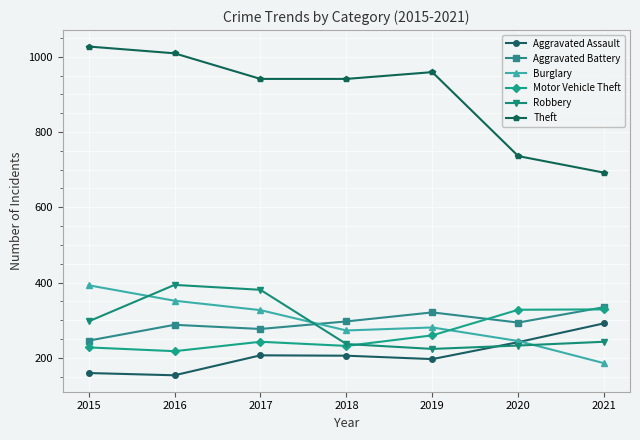

True or false: Theft has more than 0 points higher than both neighbors.

True